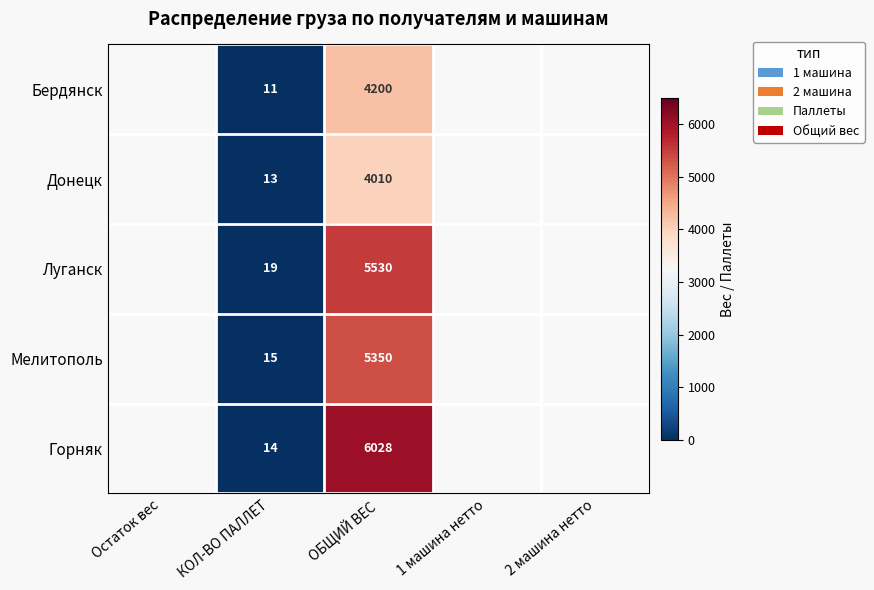

The Донецк series shows 13 at КОЛ-ВО ПАЛЛЕТ. True or false?

True